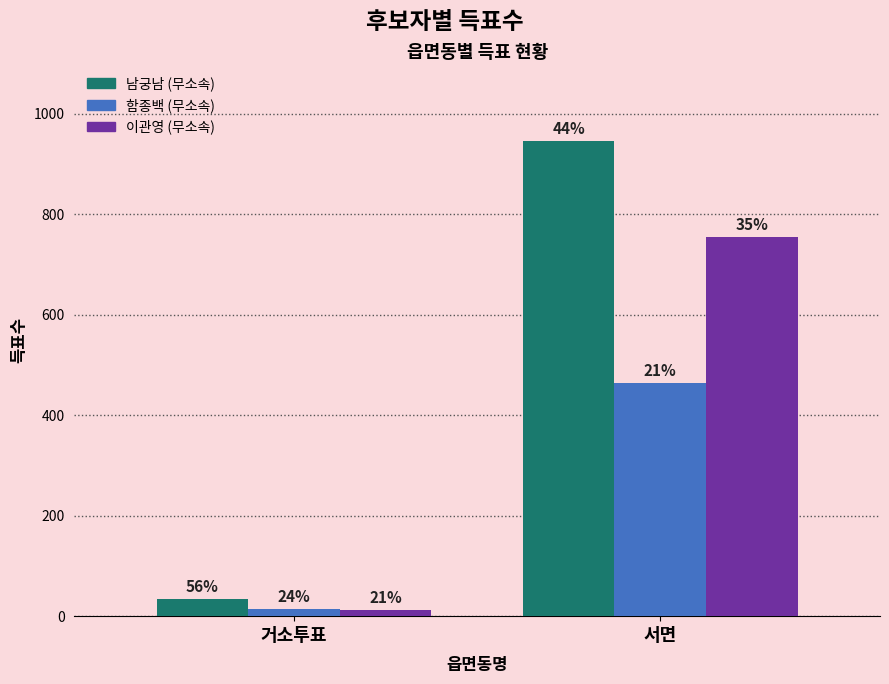

What is the approximate value of 남궁남 (무소속) at 서면?

945